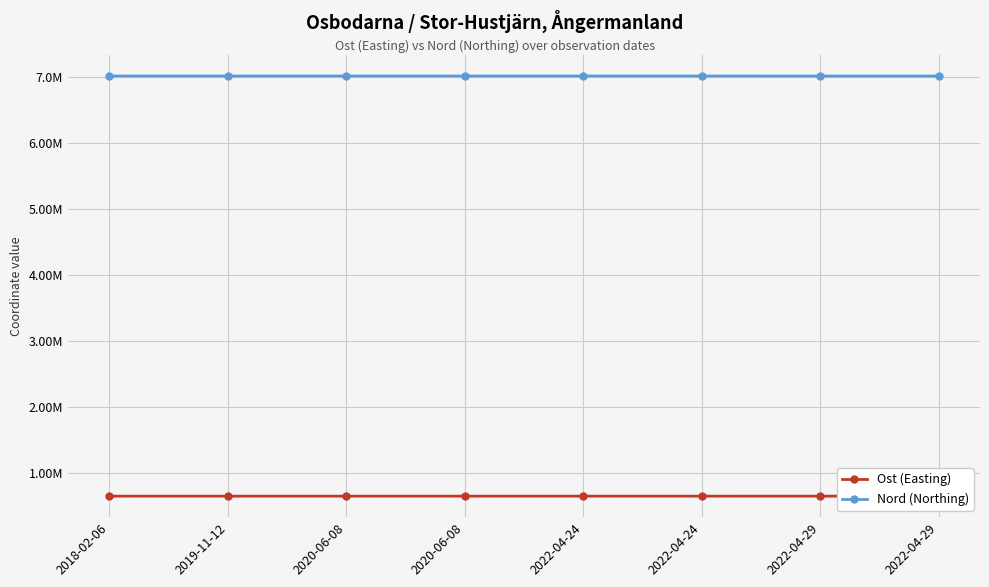

At which category does Nord (Northing) reach its first local valley?

2020-06-08